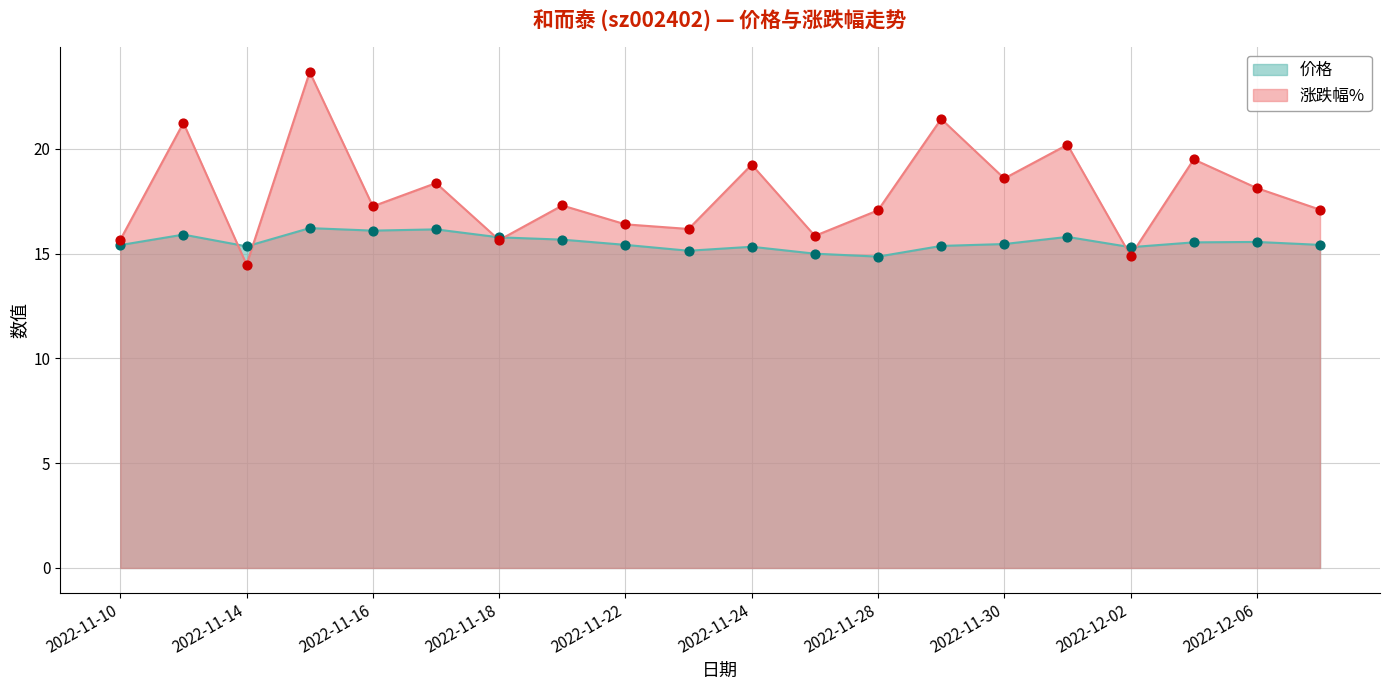

Which series contains the highest Y value?

涨跌幅%